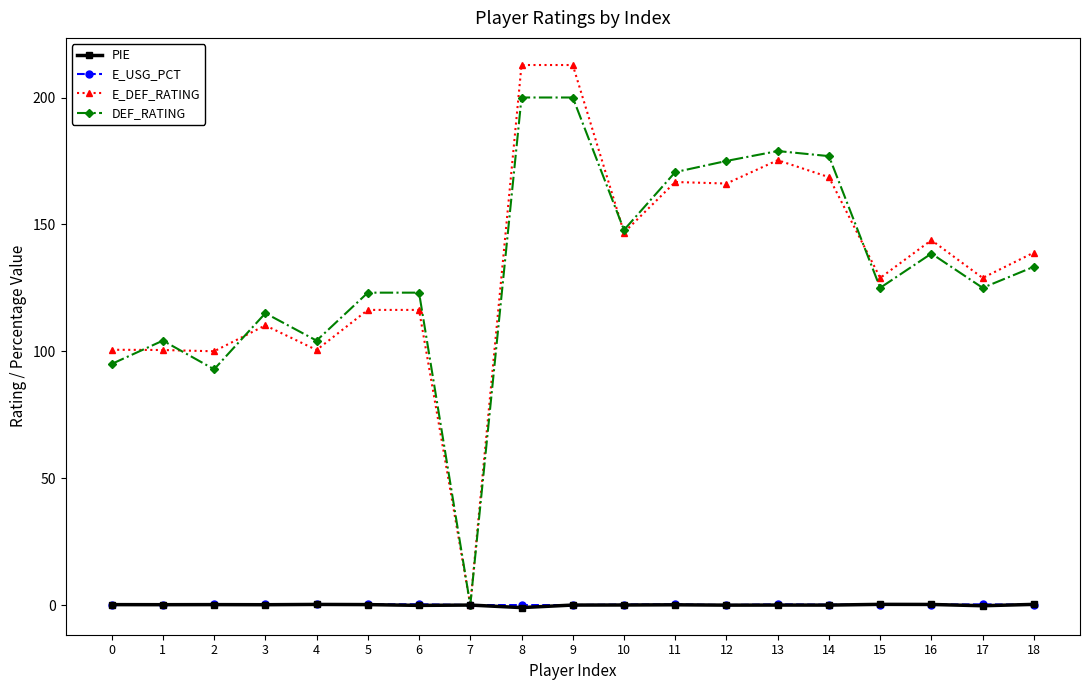

What is the difference between the PIE values at 1 and 9?

0.1